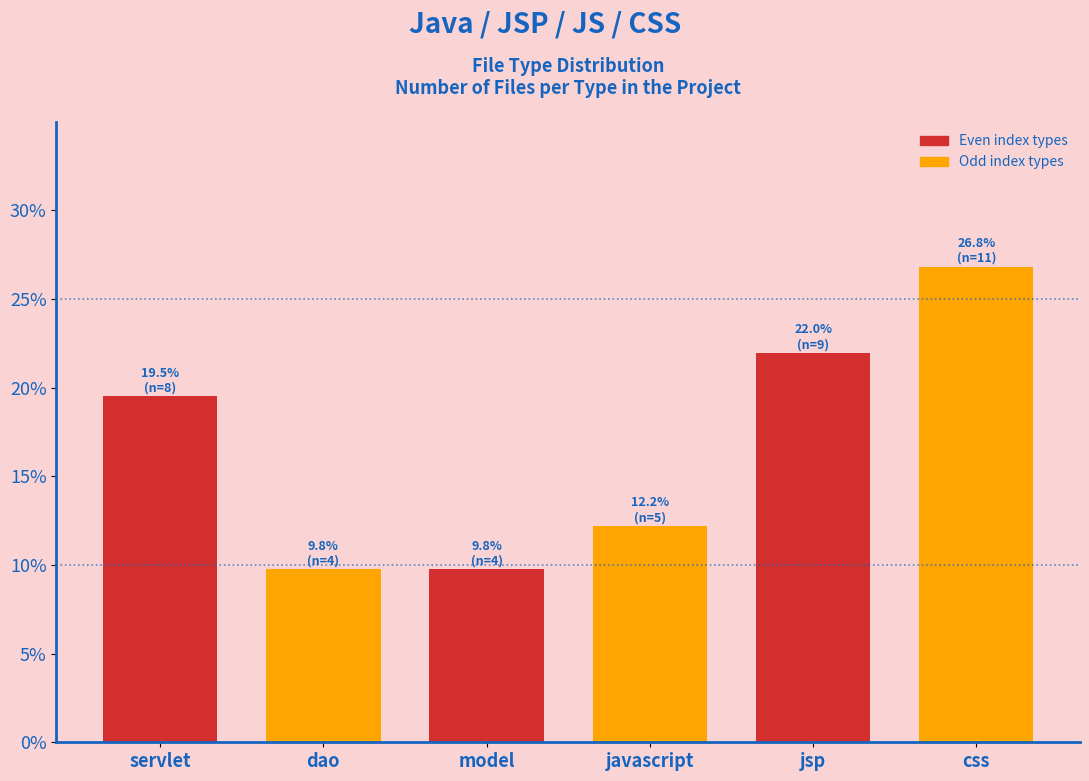

Reading left to right, list all the values displayed in this chart.

19.5	9.8	9.8	12.2	22.0	26.8